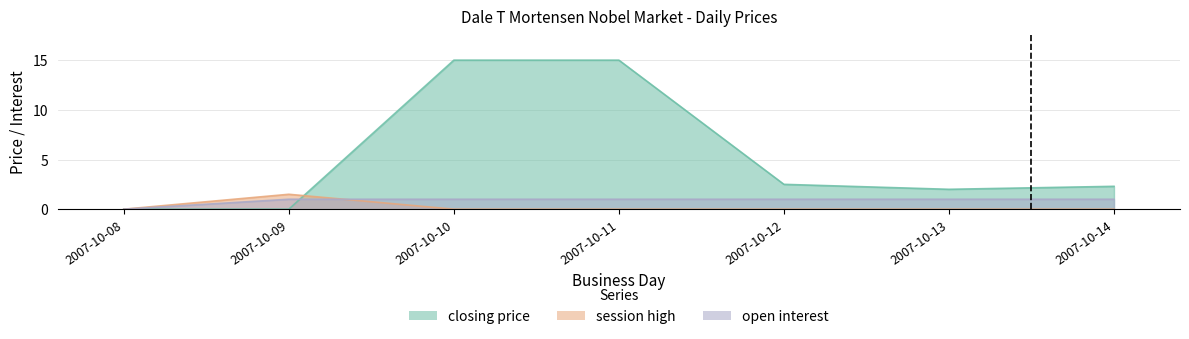

Reading left to right, list all the values displayed in this chart.

closing price: 2007-10-08=0.0	2007-10-09=0.0	2007-10-10=15.0	2007-10-11=15.0	2007-10-12=2.5	2007-10-13=2.0	2007-10-14=2.3
session high: 2007-10-08=0.0	2007-10-09=1.5	2007-10-10=0.0	2007-10-11=0.0	2007-10-12=0.0	2007-10-13=0.0	2007-10-14=0.0
open interest: 2007-10-08=0.0	2007-10-09=1.0	2007-10-10=1.0	2007-10-11=1.0	2007-10-12=1.0	2007-10-13=1.0	2007-10-14=1.0